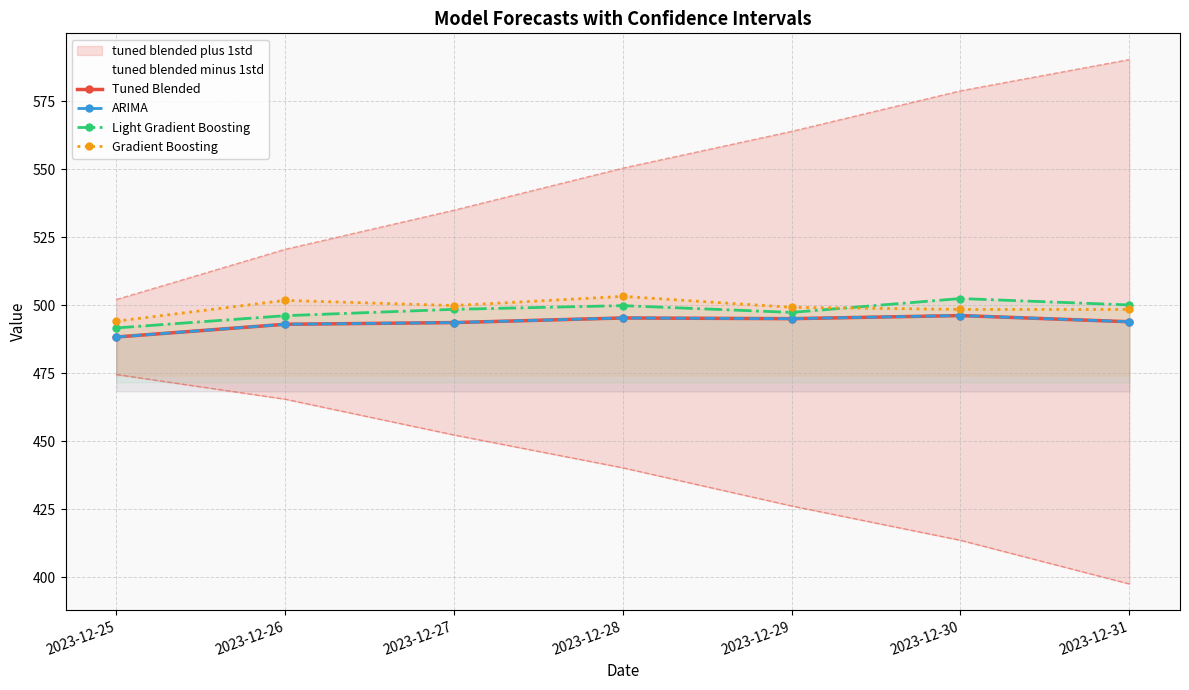

True or false: Light Gradient Boosting has more than 2 points higher than both neighbors.

False